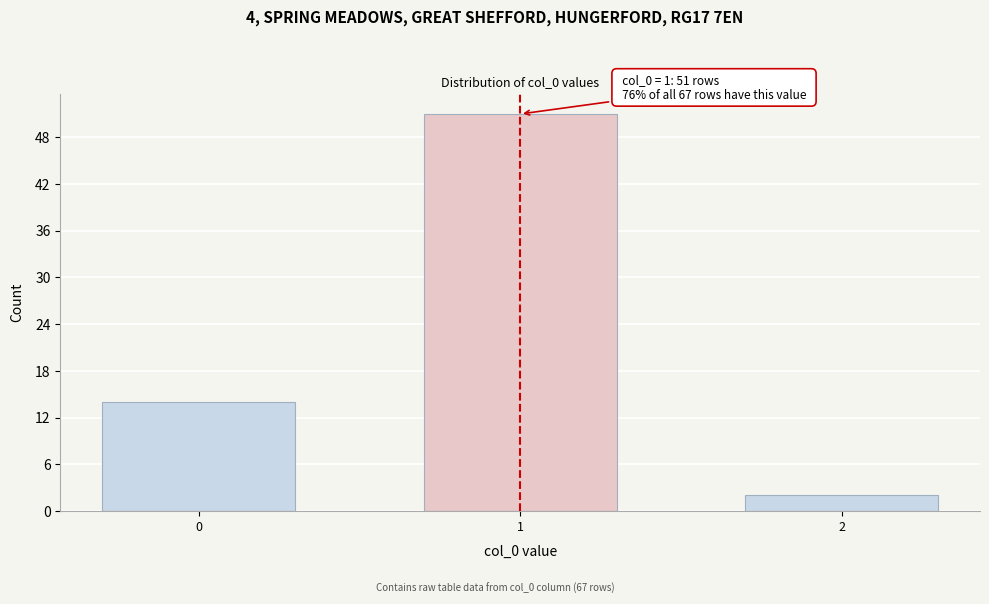

Reading left to right, transcribe all the data shown in this chart.

14	51	2